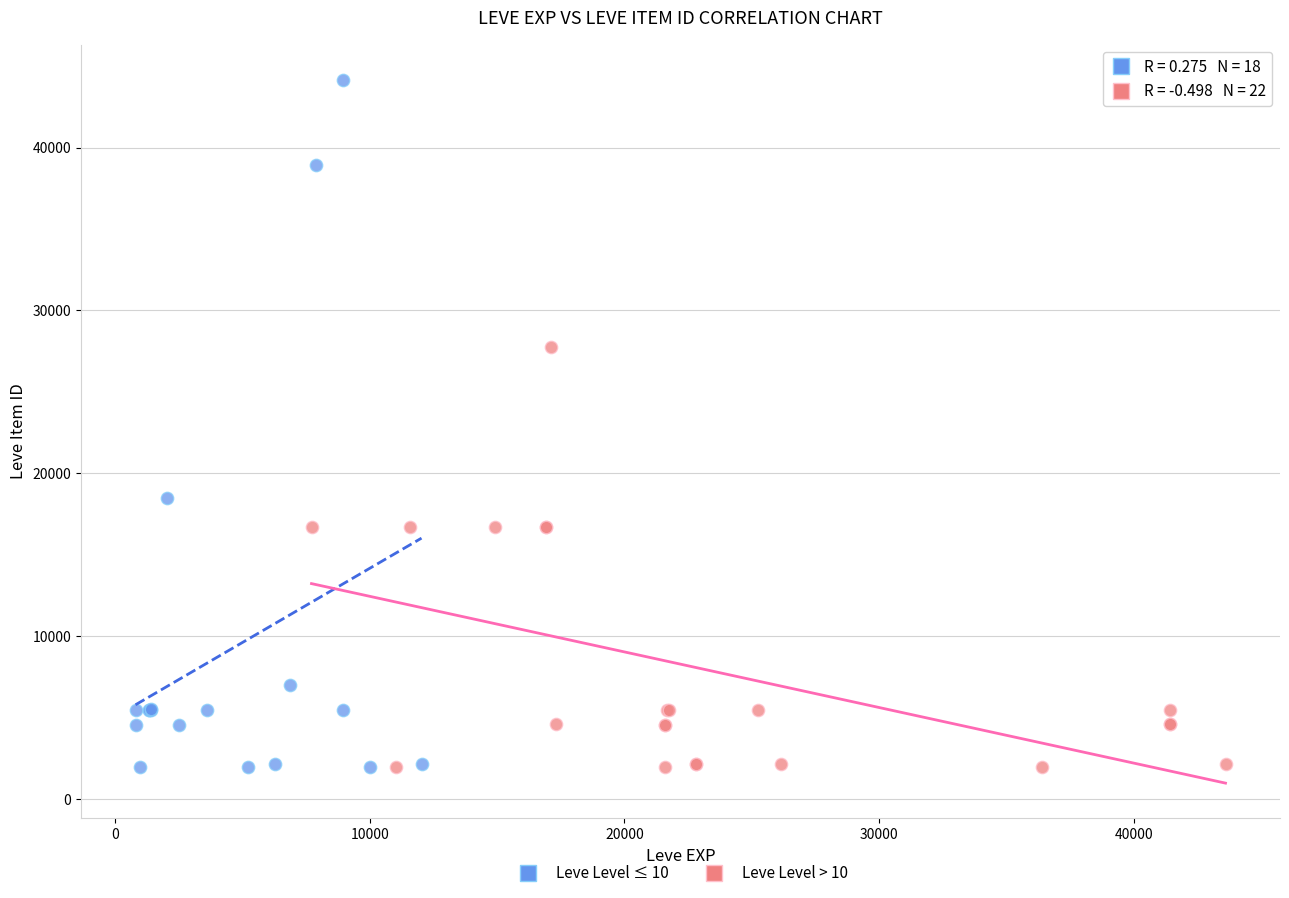

Which series has the widest spread of Y values?

Leve Level ≤ 10